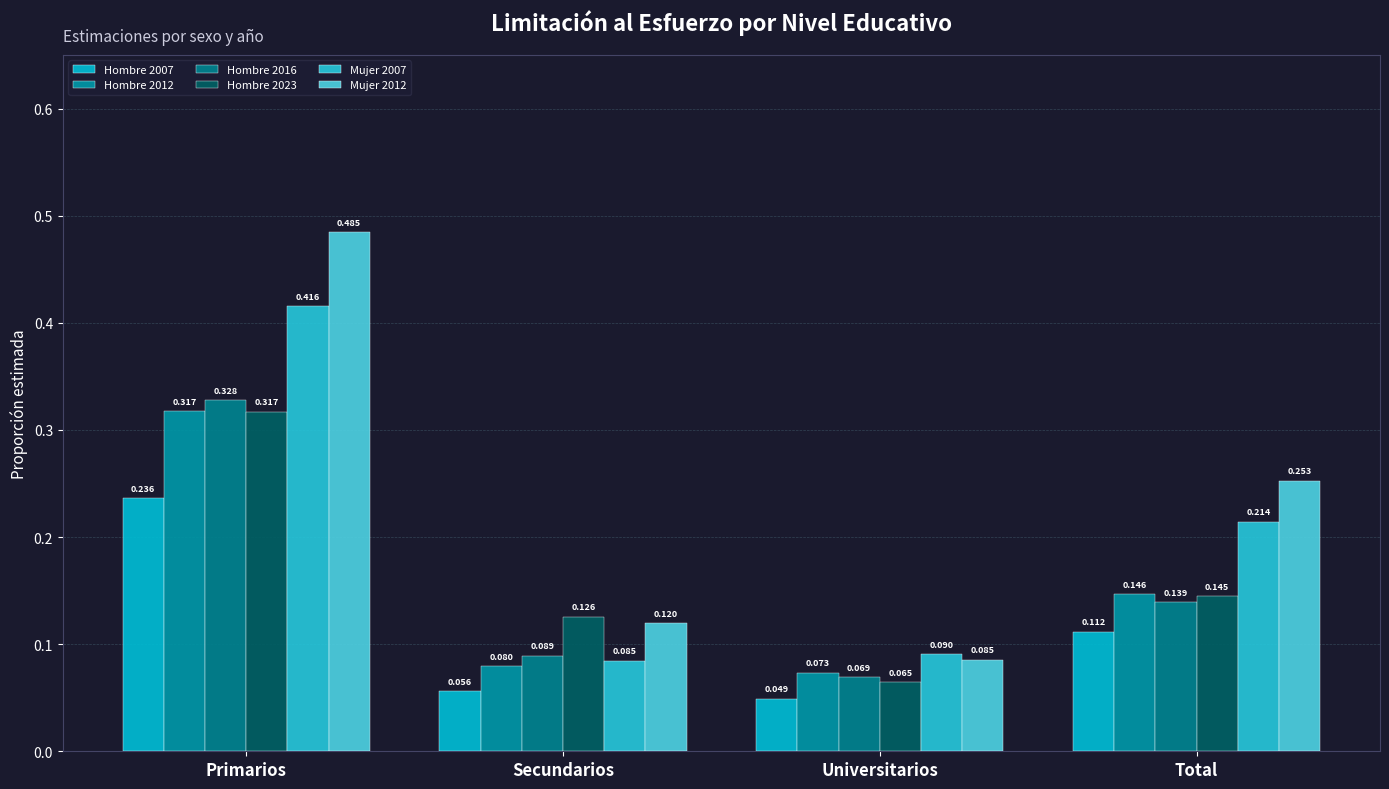

At which category does the chart reach its minimum across all series?

Universitarios